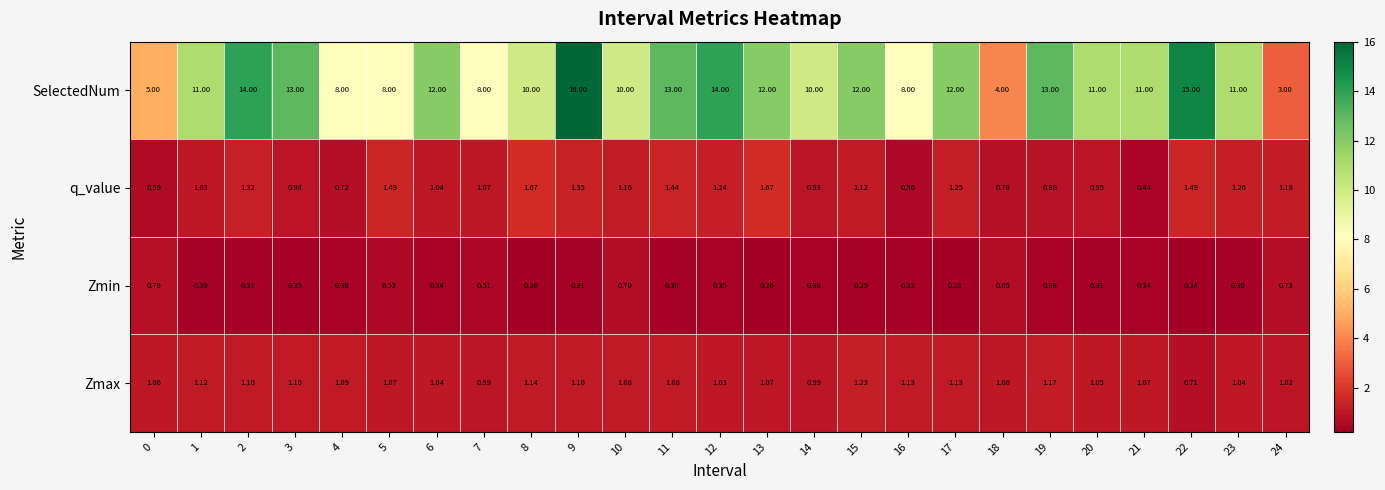

Which series has the widest spread of values?

SelectedNum